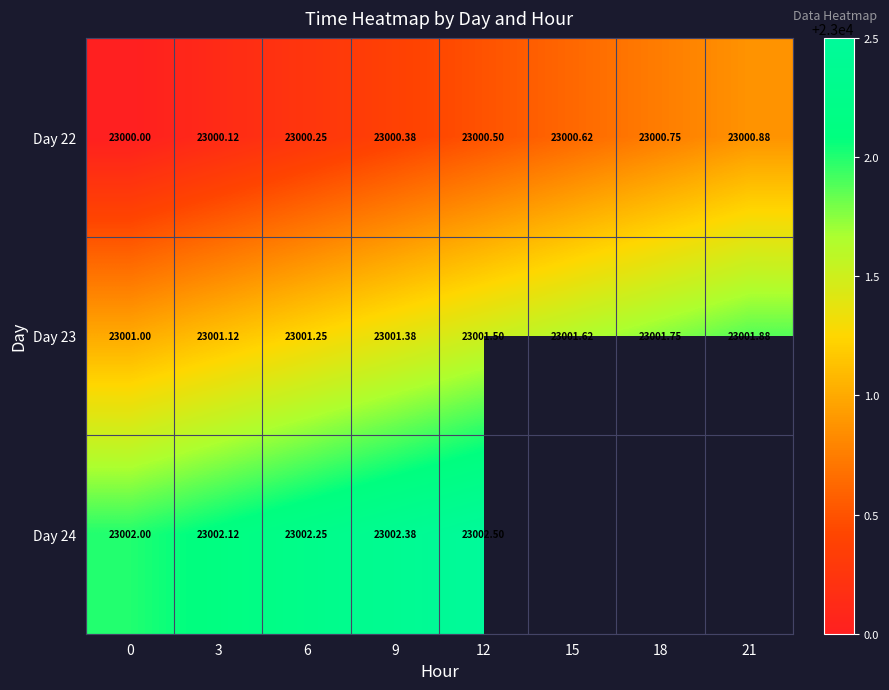

How many categories are shown in the chart?

8